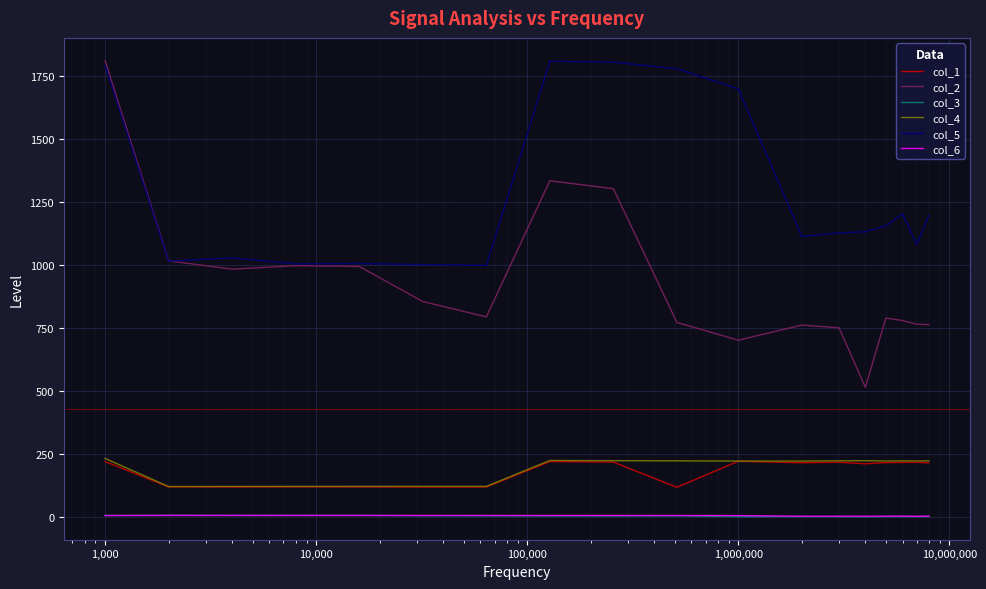

What is the lowest value of the col_2 series?

515.3